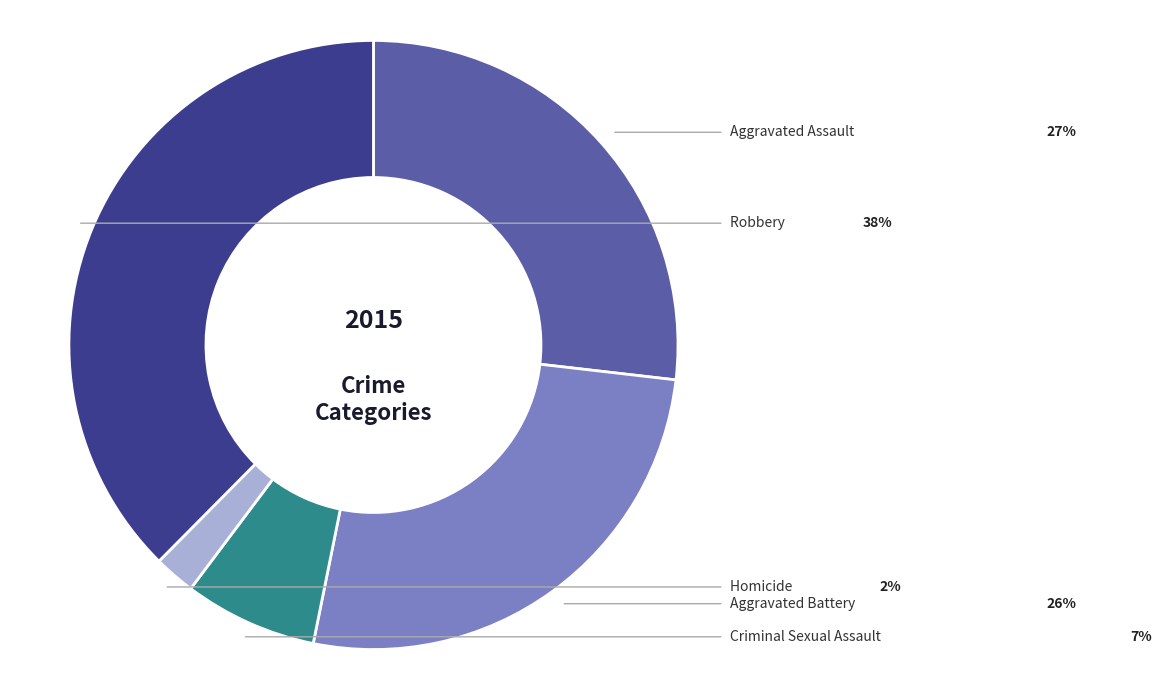

Is there a majority slice in this chart?

No